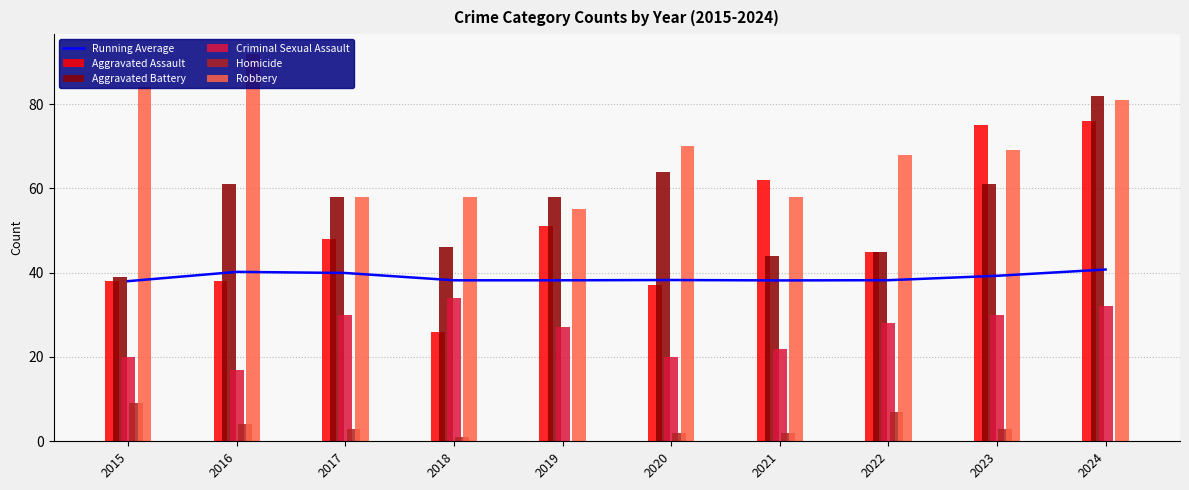

How many data points in Homicide are above 3?

3